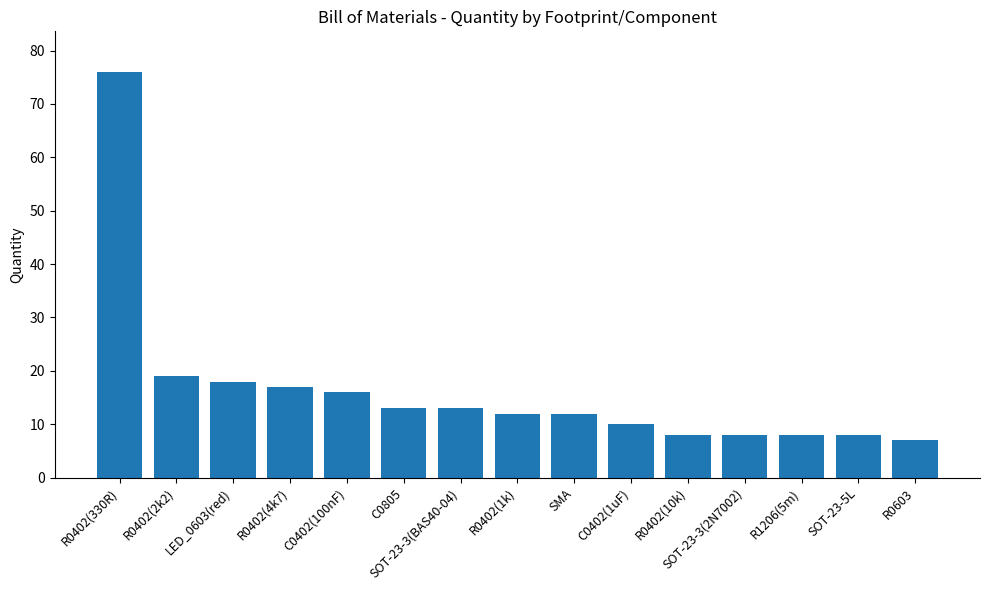

The value at C0805 is 13. True or false?

True